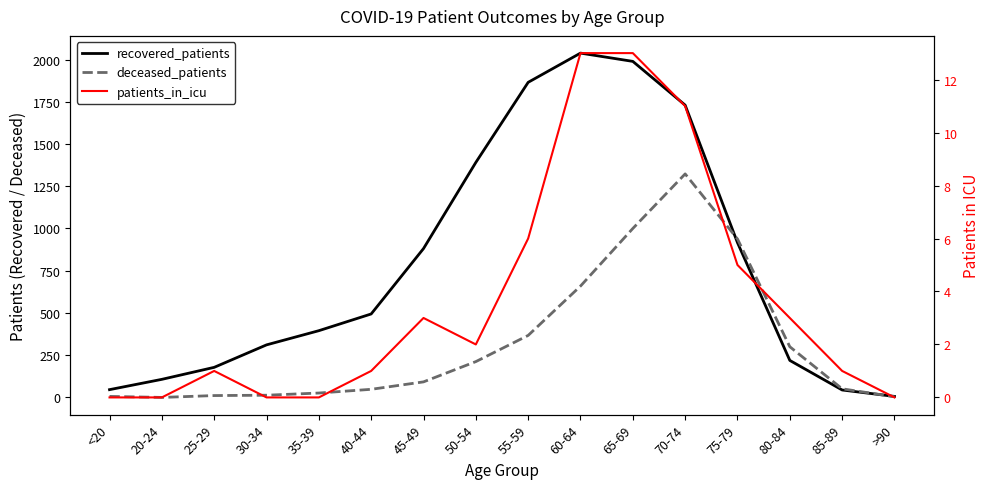

What is the spread (max minus min) of values at 85-89?

50